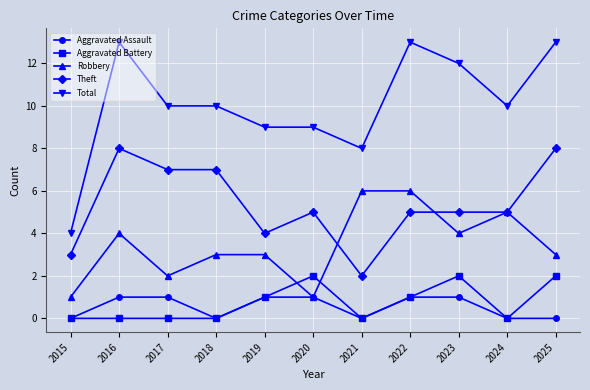

Count the Theft values in the range 4 to 7.

7